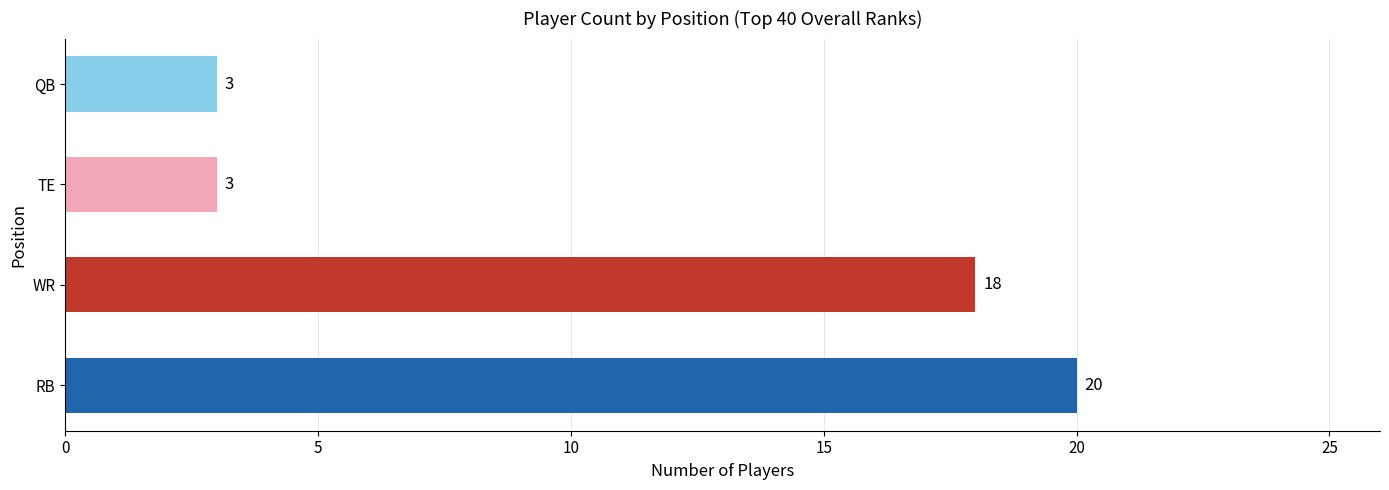

How many distinct data groups are displayed?

1